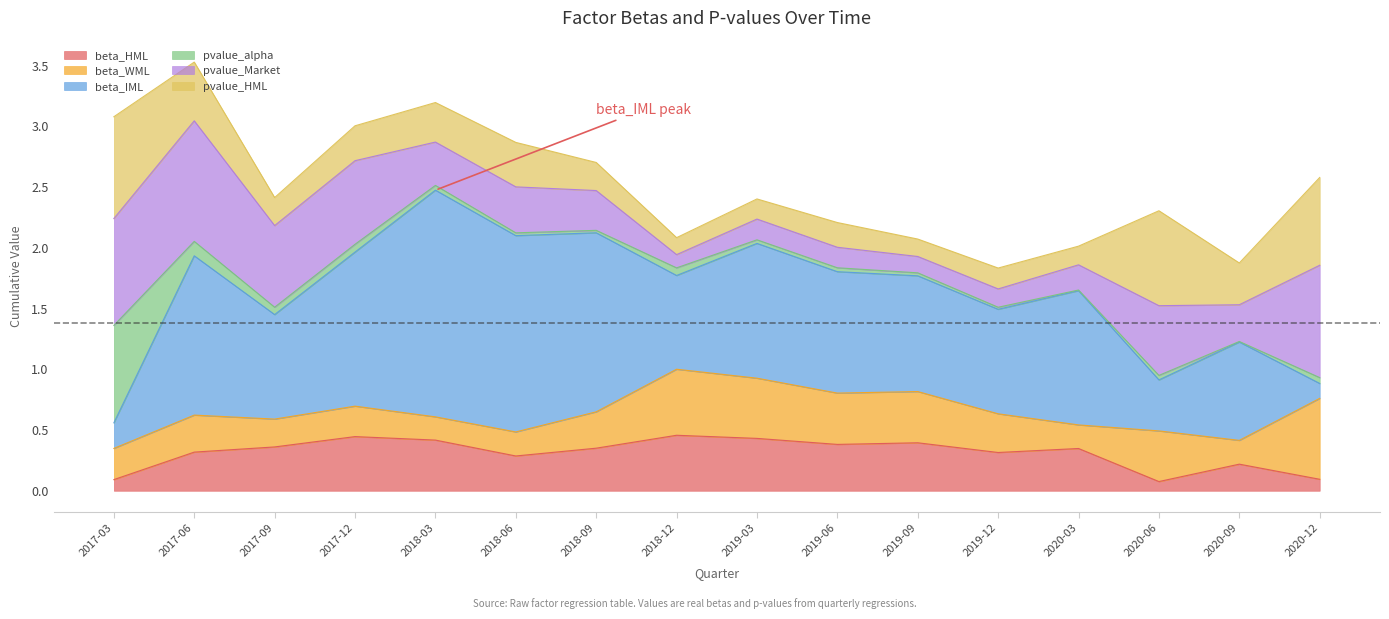

What is the difference between the highest and lowest values at 2018-03-31?

1.8